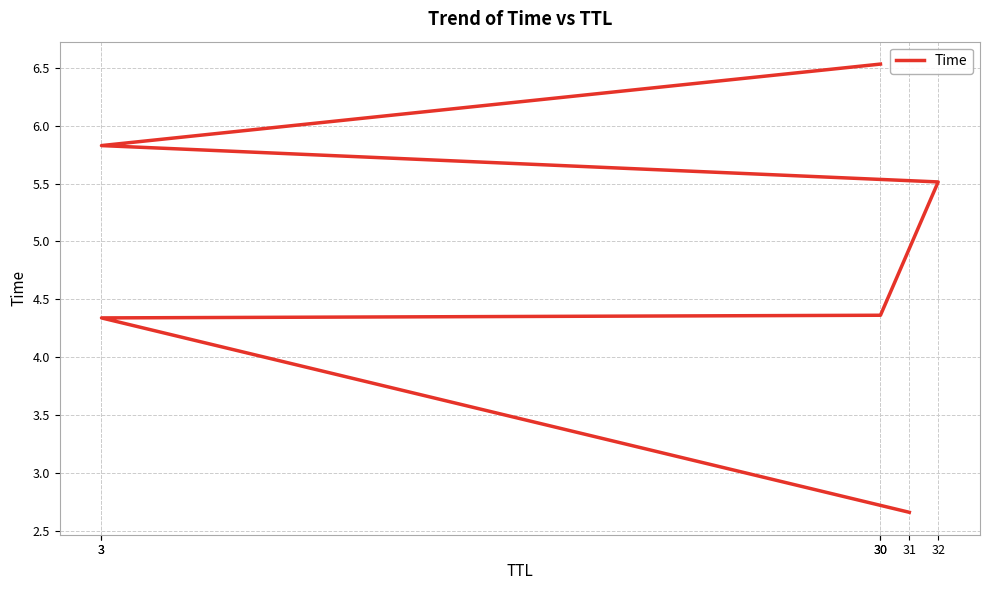

How many data points are less than 5?

3